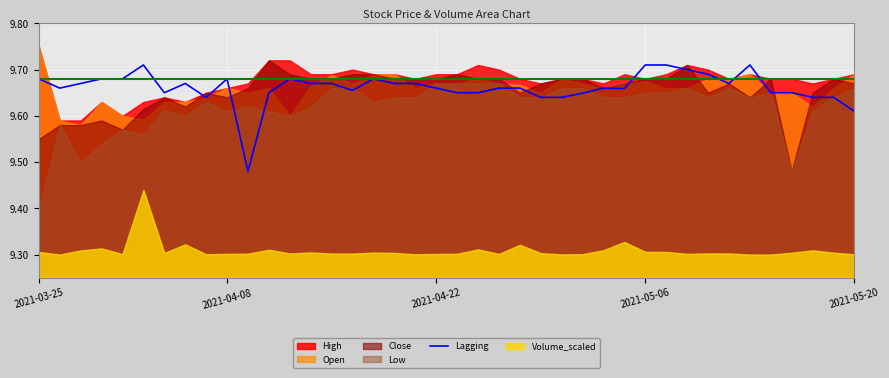

The chart shows a value of 9.7 at 12. True or false?

True